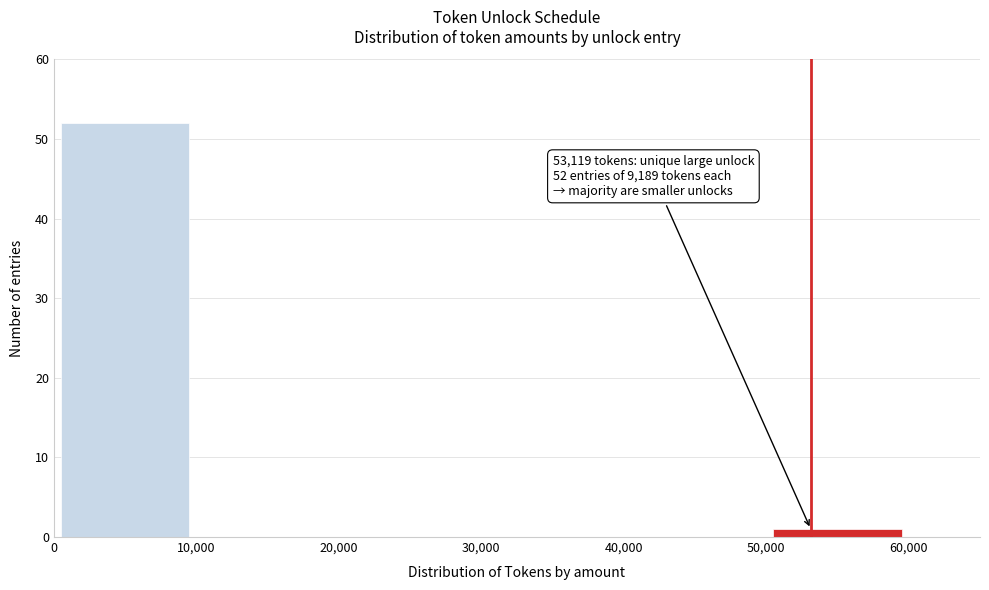

Over which range of the x-axis is the bar tallest?

0 to 10,000